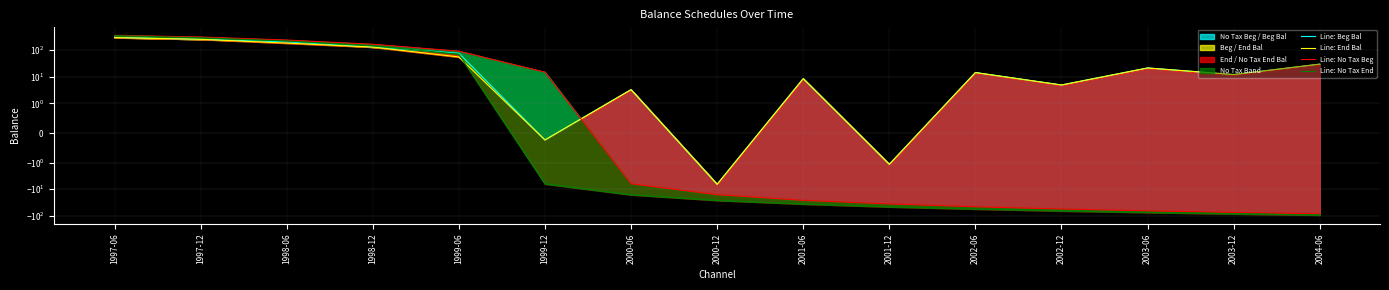

Which series has the largest range (max minus min)?

Line: No Tax Beg